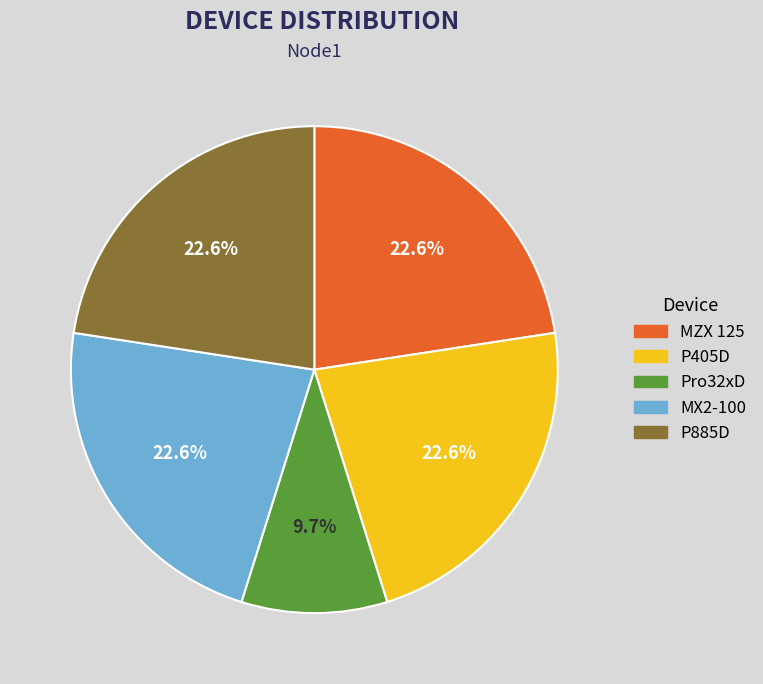

Combined, what portion of the pie is Pro32xD and P885D?

32.3%